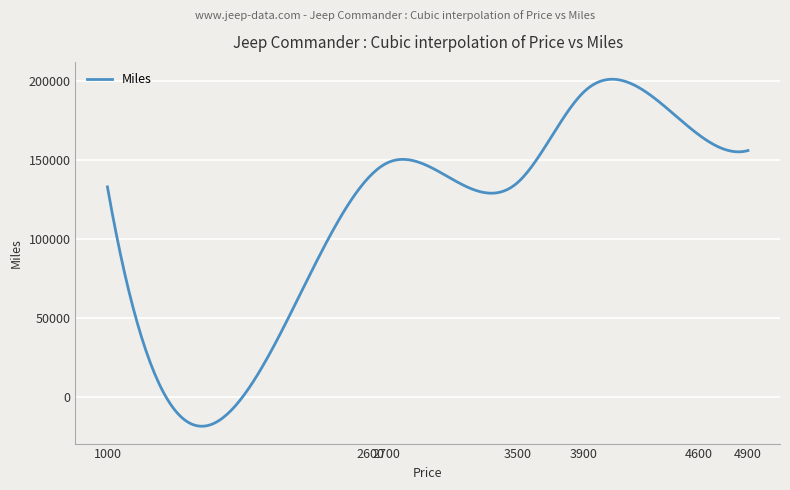

Does the chart display data point markers on the line(s)?

No